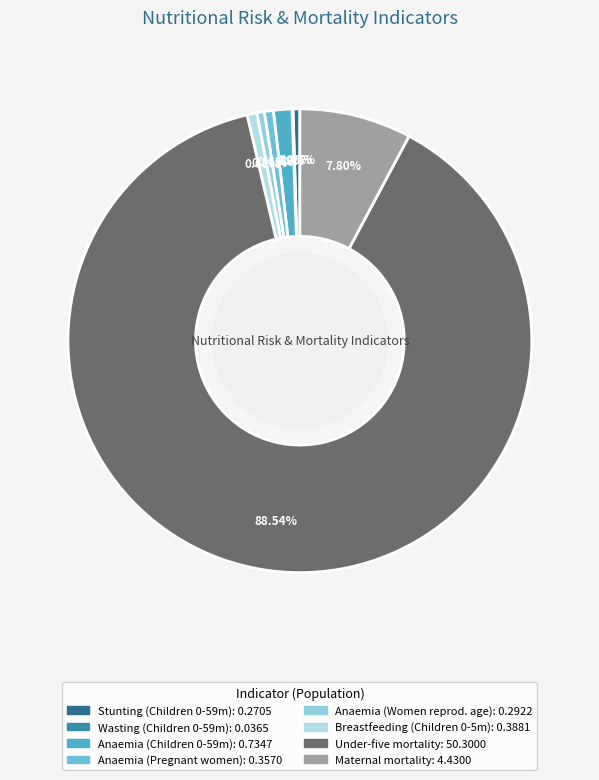

Which slice is the smallest?

Wasting prevalence (%) Children 0-59 months